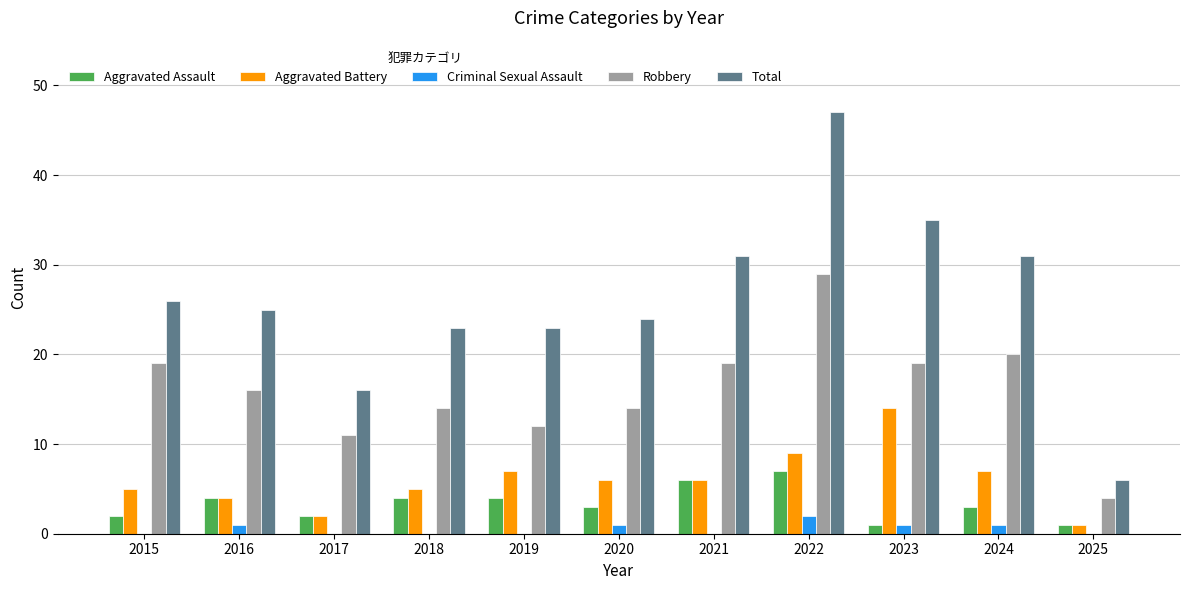

Is the value of Total at 2015 greater than the value of Aggravated Battery at 2020?

Yes